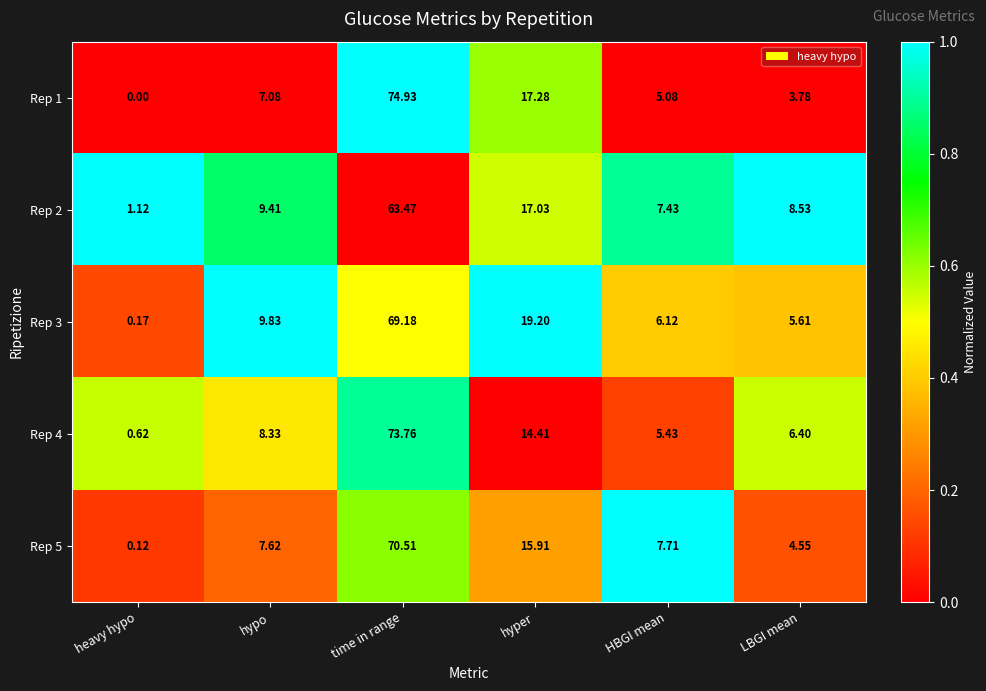

How many categories are shown in the chart?

6